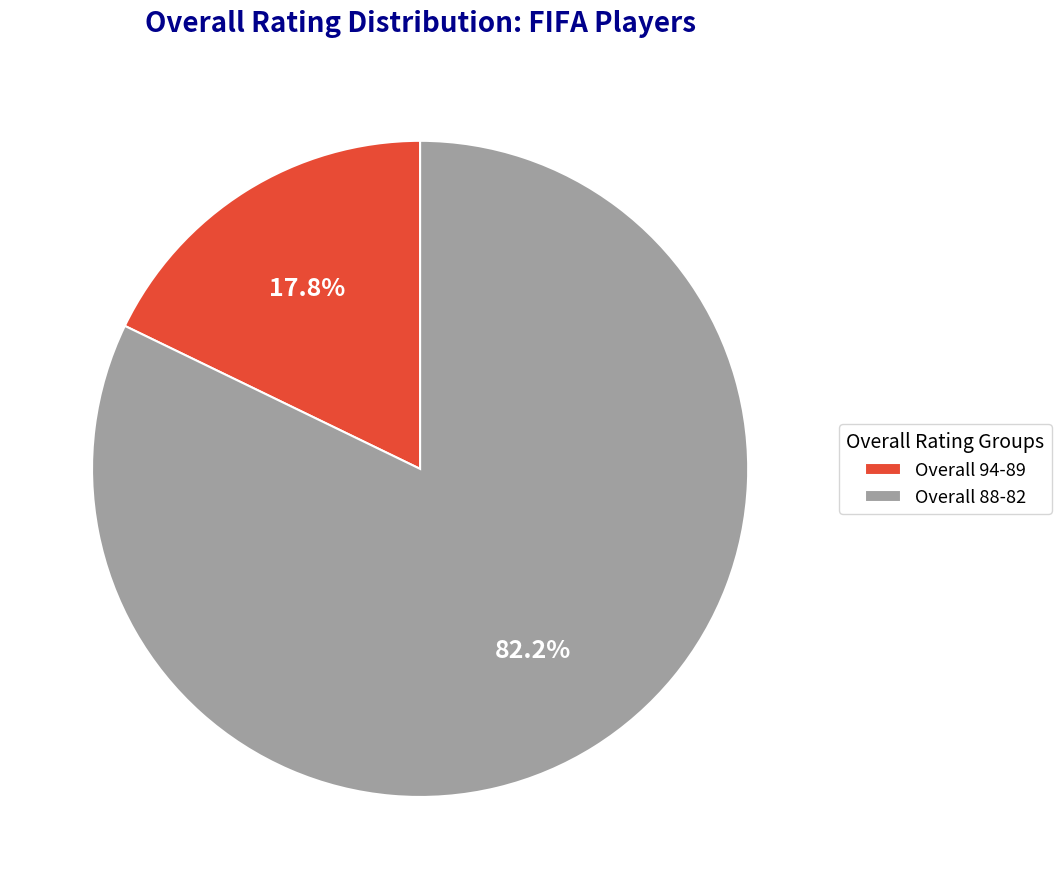

What is the majority slice?

Overall 88-82